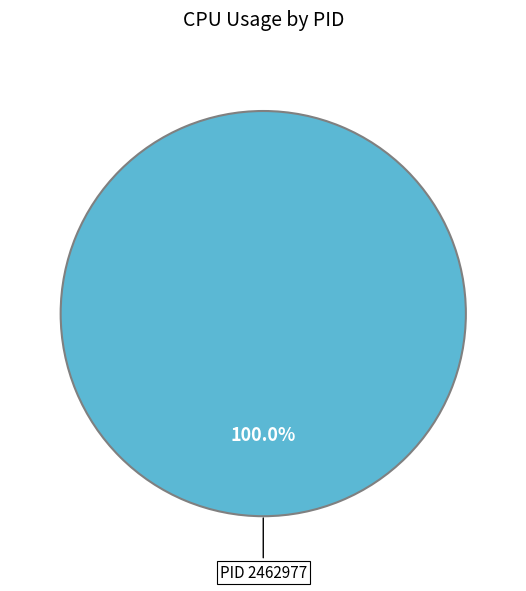

Is there any slice that represents more than half of the pie?

Yes